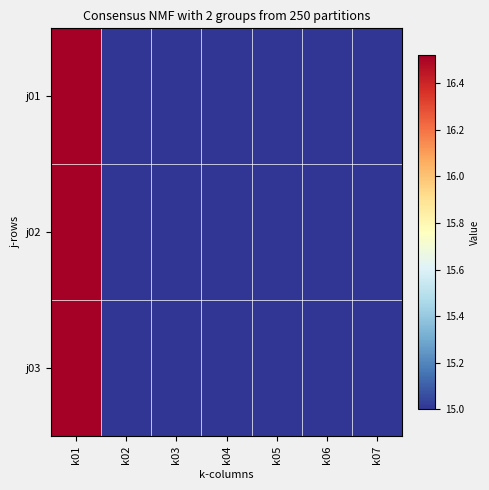

Reading left to right, what are all the values shown in this chart?

j01: k01=16.5	k02=15.0	k03=15.0	k04=15.0	k05=15.0	k06=15.0	k07=15.0
j02: k01=16.5	k02=15.0	k03=15.0	k04=15.0	k05=15.0	k06=15.0	k07=15.0
j03: k01=16.5	k02=15.0	k03=15.0	k04=15.0	k05=15.0	k06=15.0	k07=15.0